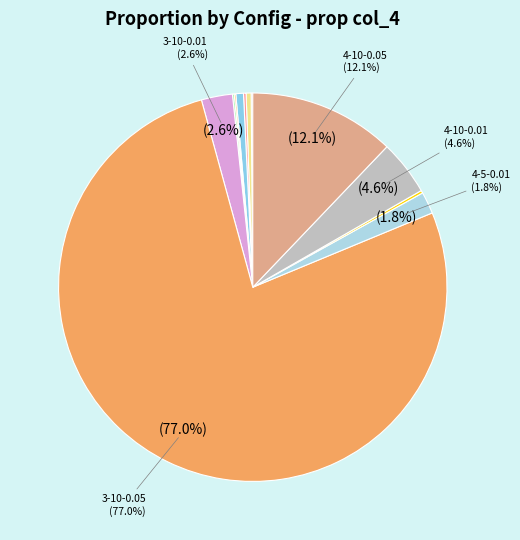

Which slice is the smallest?

3-5-0.01